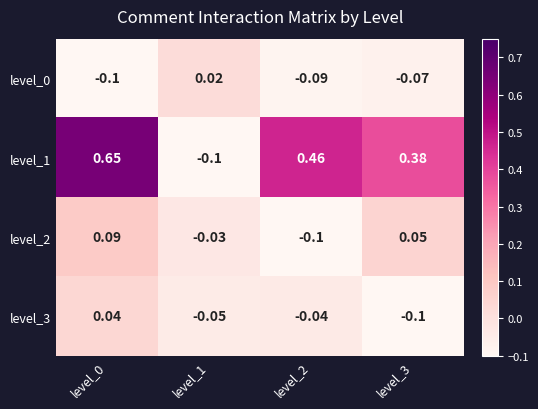

Count the number of data series in this chart.

4